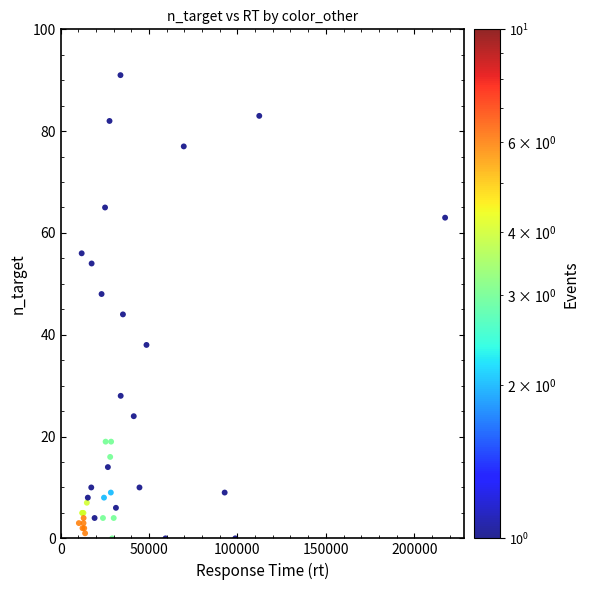

What Y value in the scatter plot is closest to 45?

44